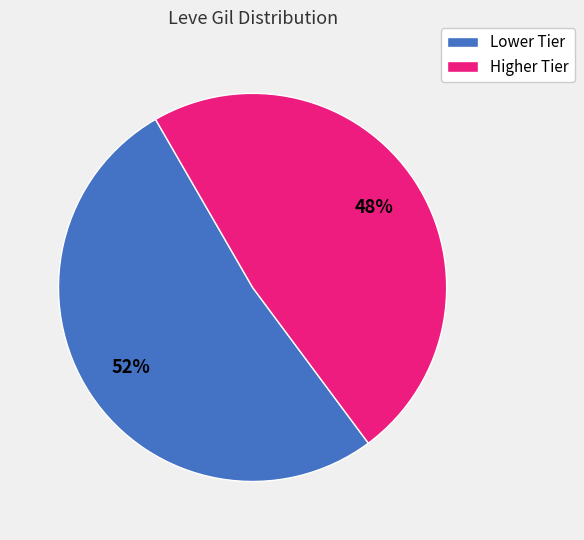

To the nearest percent, what is the difference between the largest and smallest slice percentages?

4%